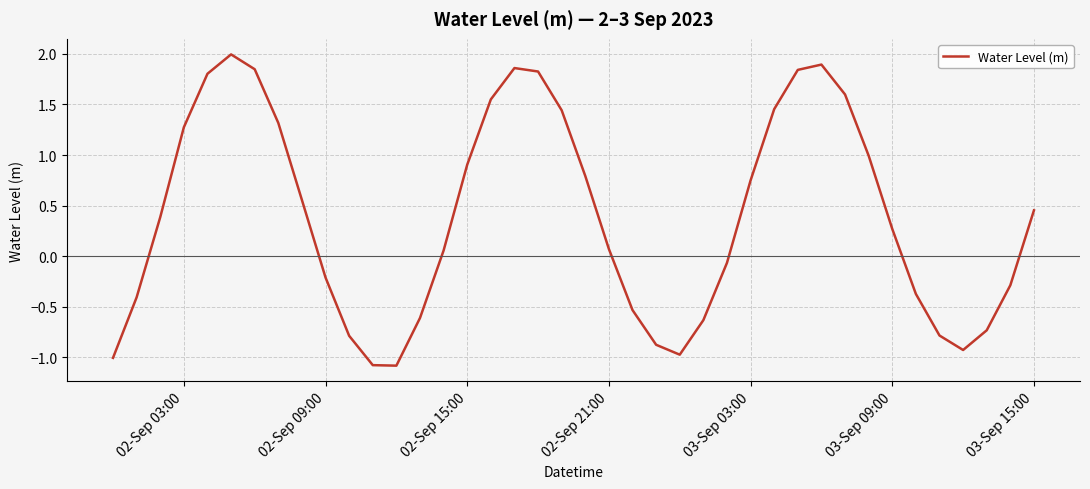

What is the minimum value shown in the chart?

-1.1